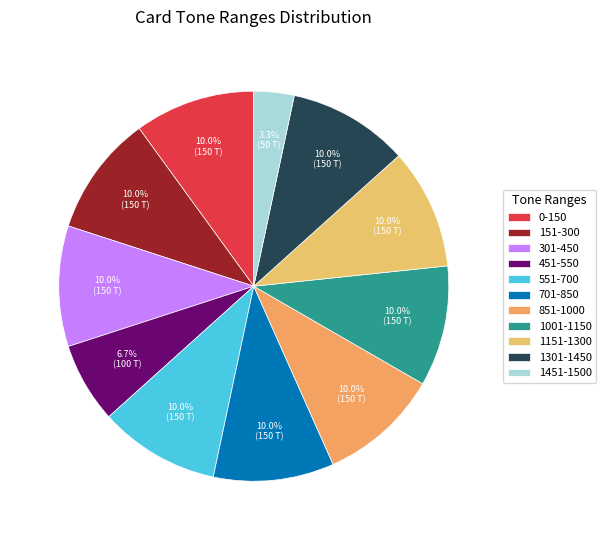

To the nearest percent, what is the average slice percentage?

9%